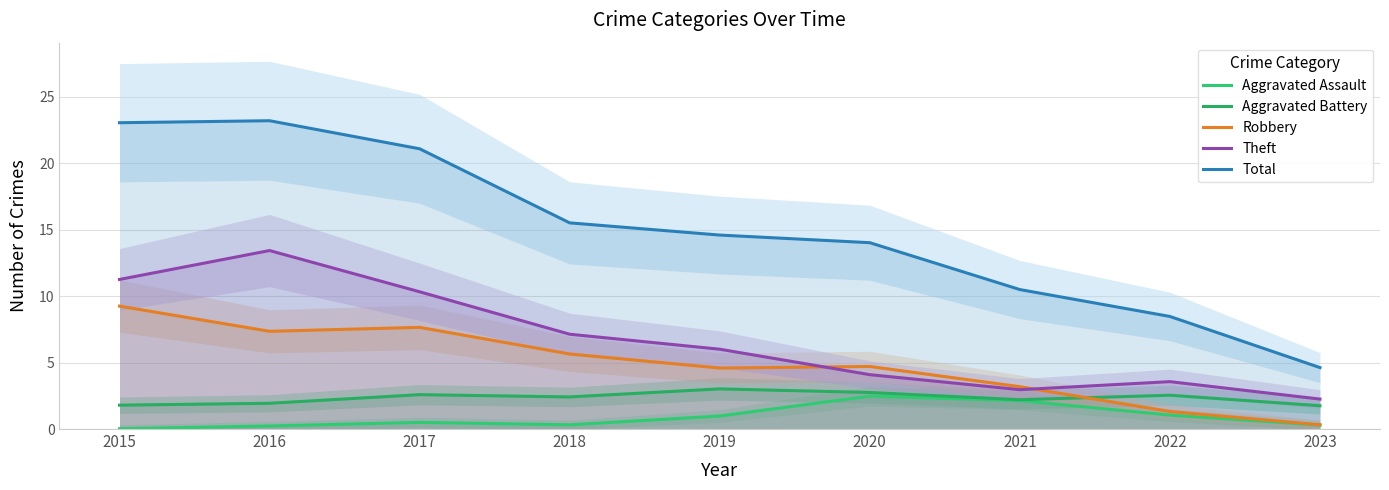

Where is Theft nearest to the value 7?

2018